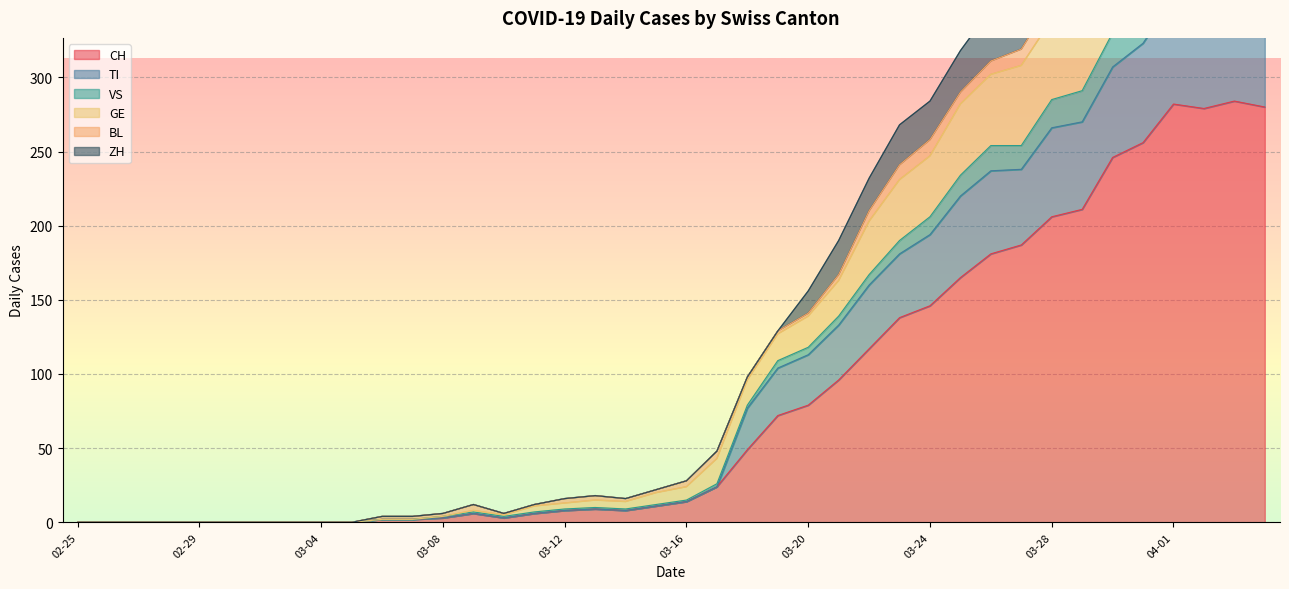

What is the maximum value for CH?

284